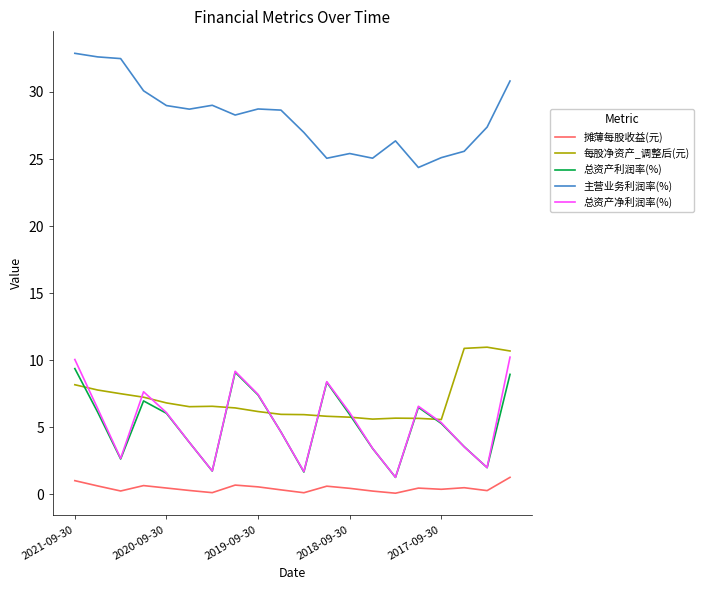

Which series has the largest total across all categories?

主营业务利润率(%)